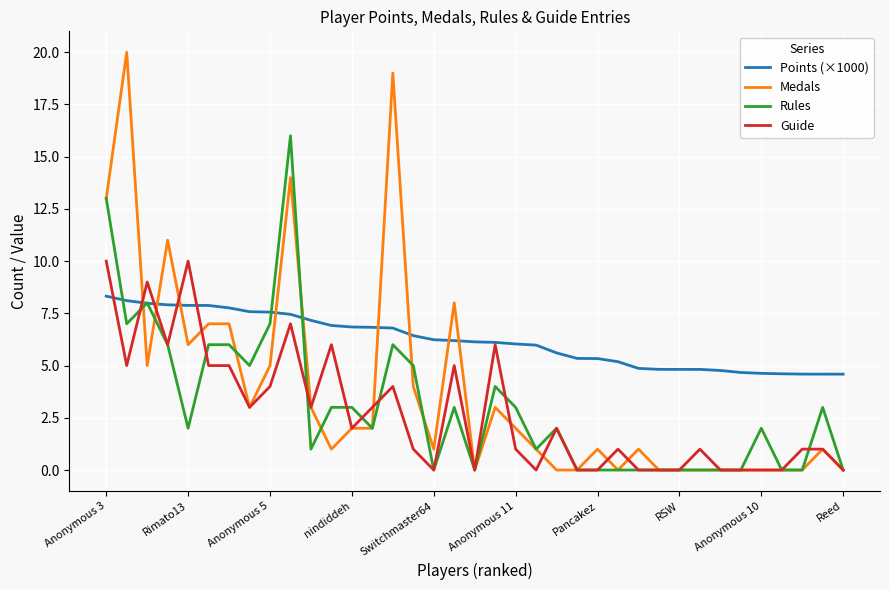

Which series has the largest total across all categories?

Points (×1000)